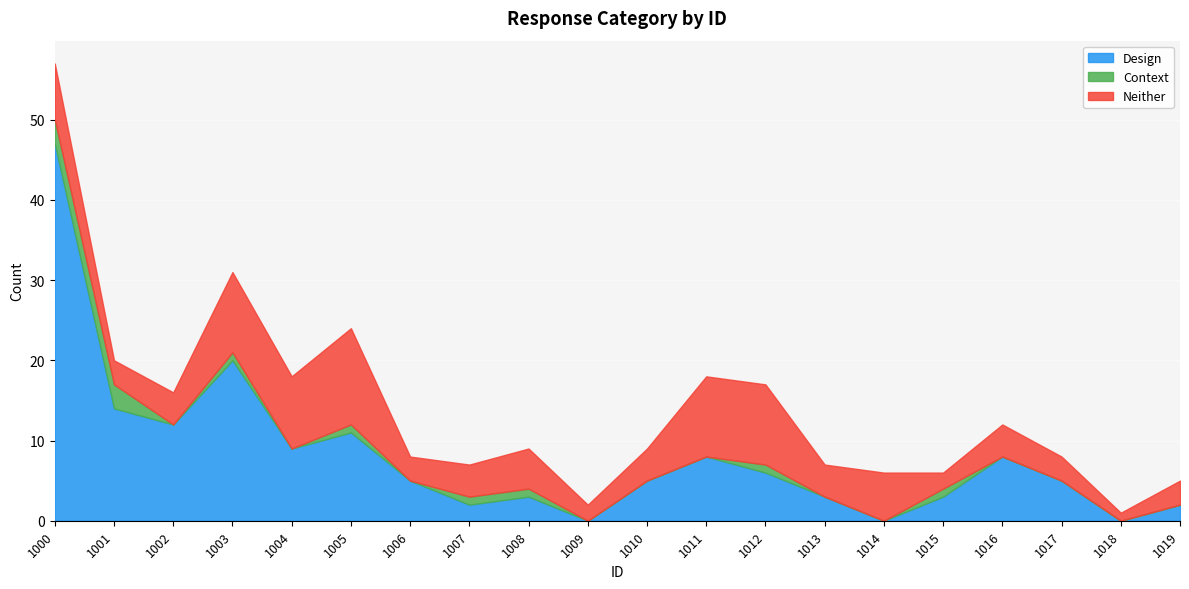

How many data points does each series have?

20